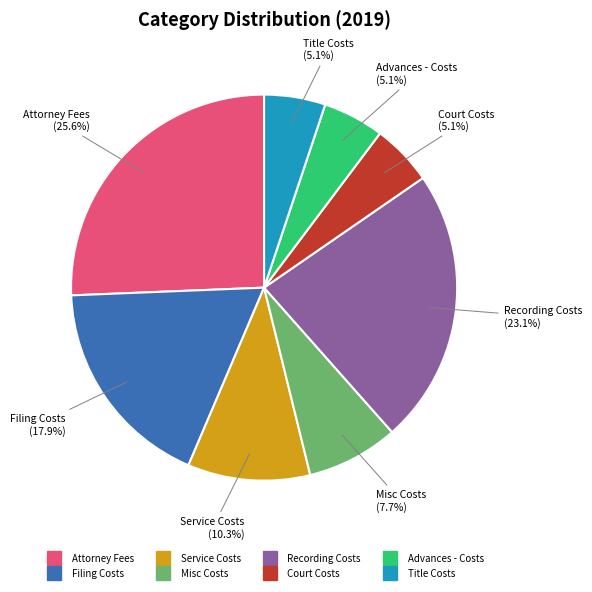

How many slices are in this pie chart?

8